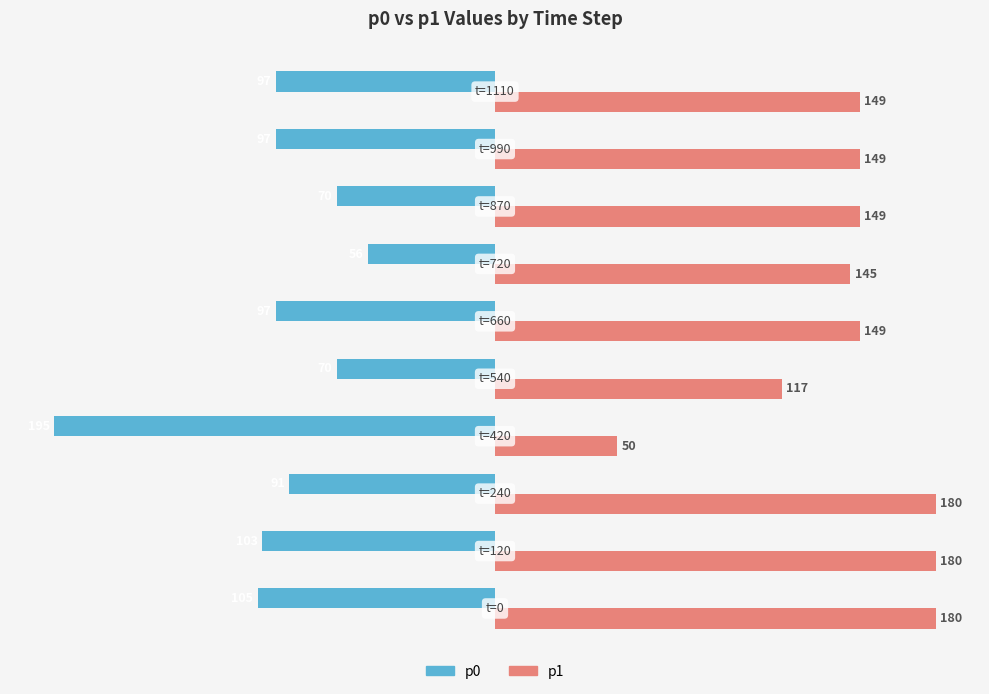

What are all the series names shown in the legend?

p0, p1